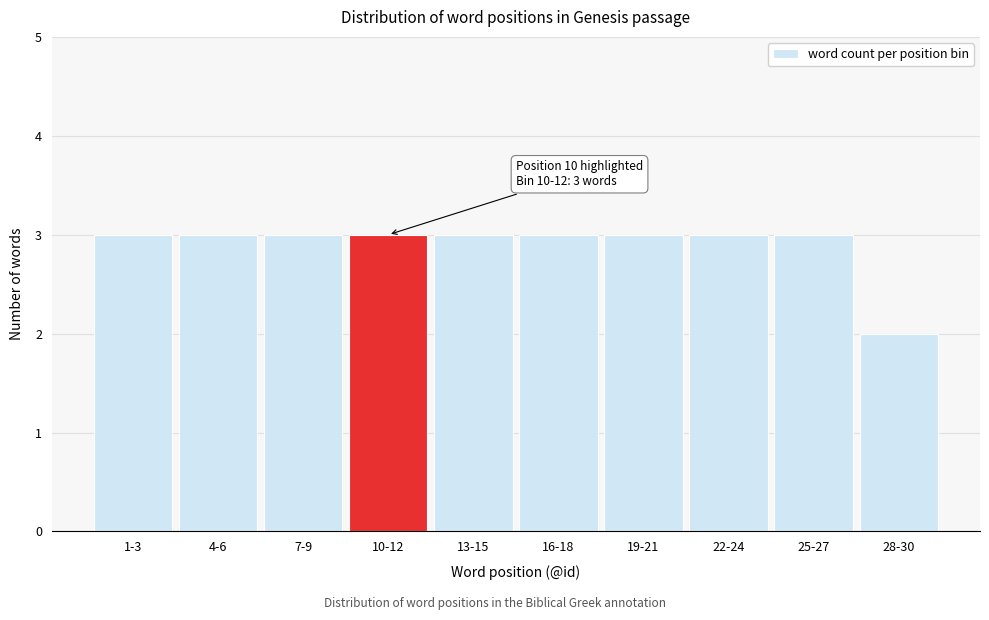

Reading right to left, list all the values displayed in this chart.

28-30=2	25-27=3	22-24=3	19-21=3	16-18=3	13-15=3	10-12=3	7-9=3	4-6=3	1-3=3